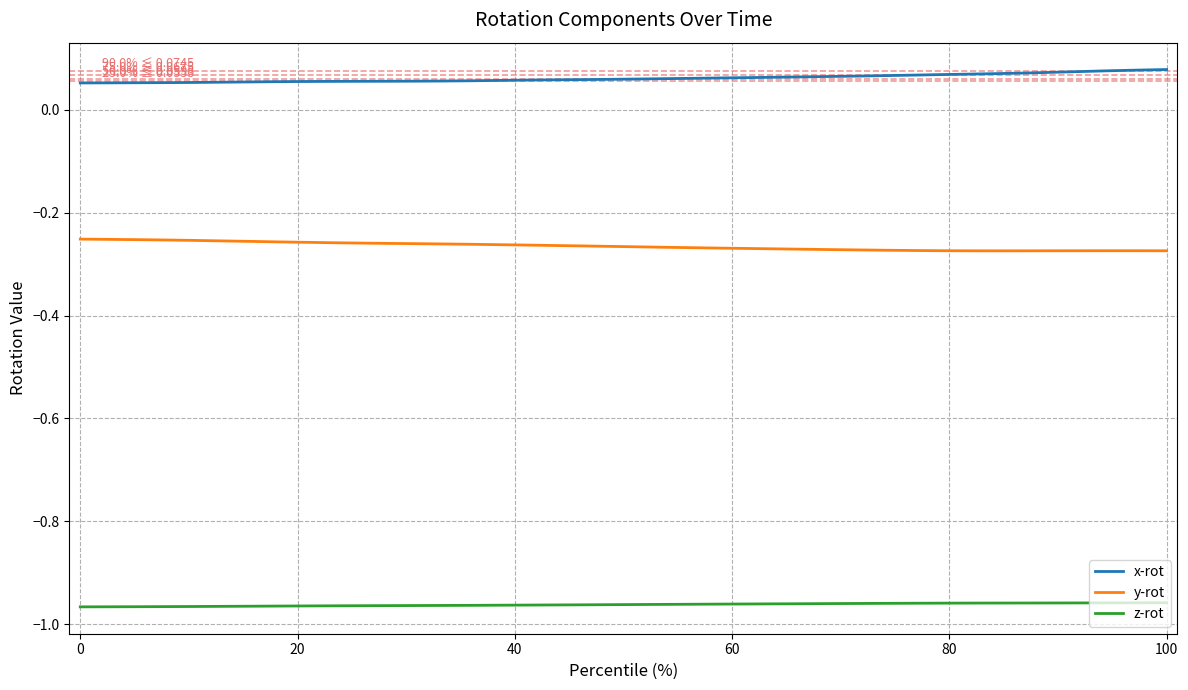

True or false: x-rot and z-rot intersect in this chart.

False